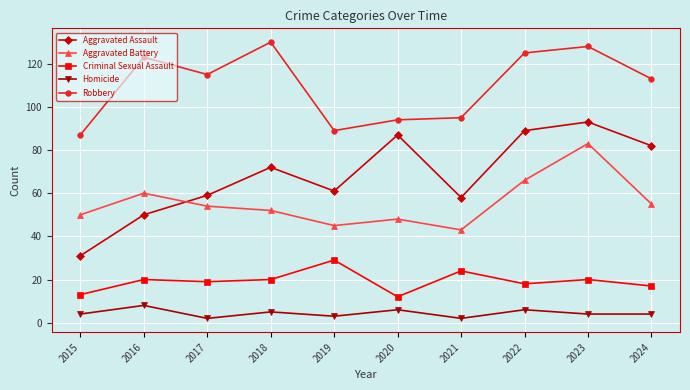

Where is the first local minimum for Aggravated Assault?

2019